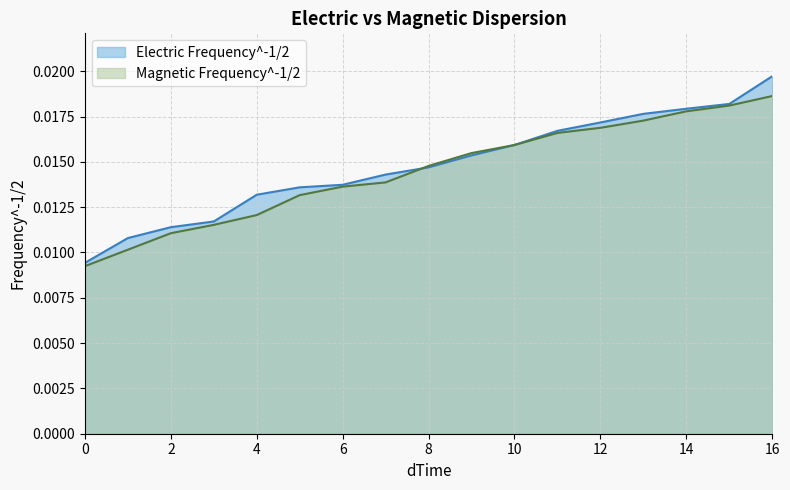

How many times do Magnetic Frequency^-1/2 and Electric Frequency^-1/2 cross each other?

1